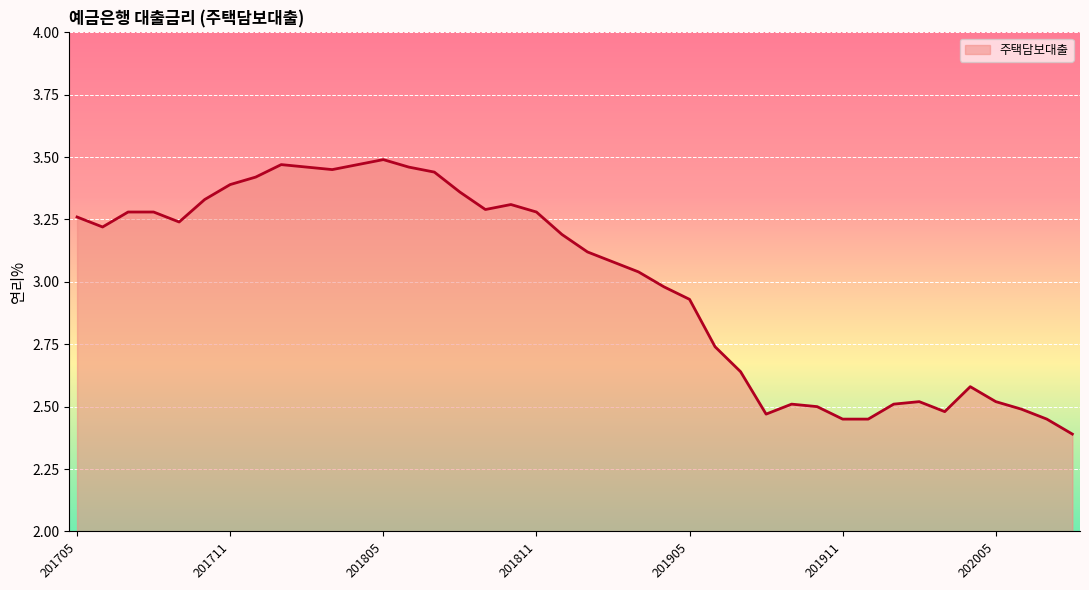

What is the smallest value displayed?

2.4